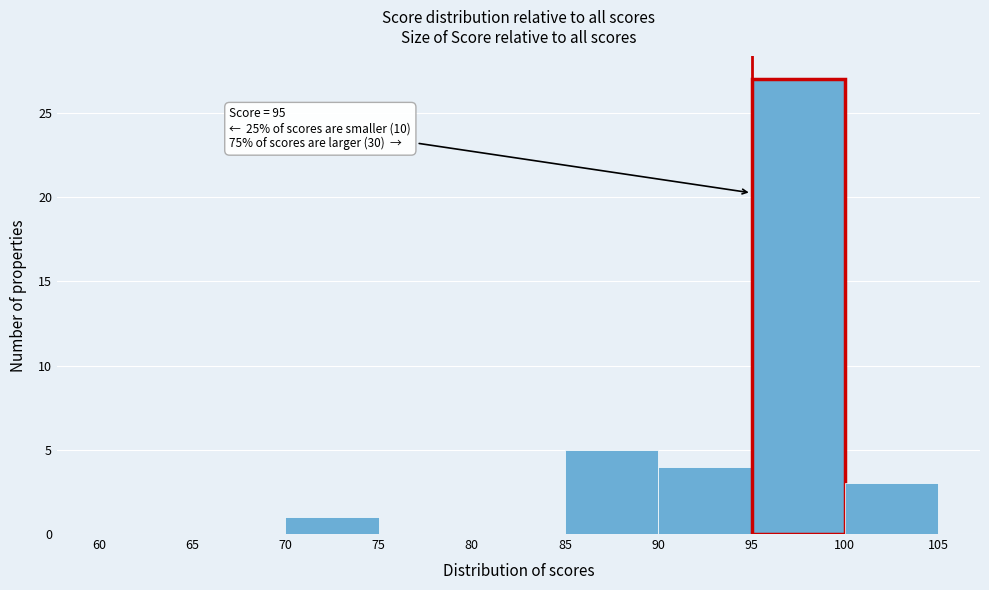

Which range on the x-axis has the tallest bar?

95 to 100